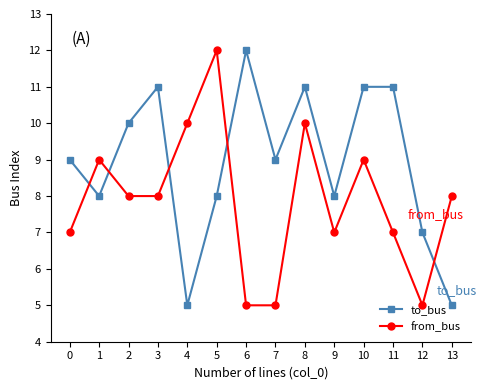

List the series in order of their overall mean, lowest first.

from_bus, to_bus